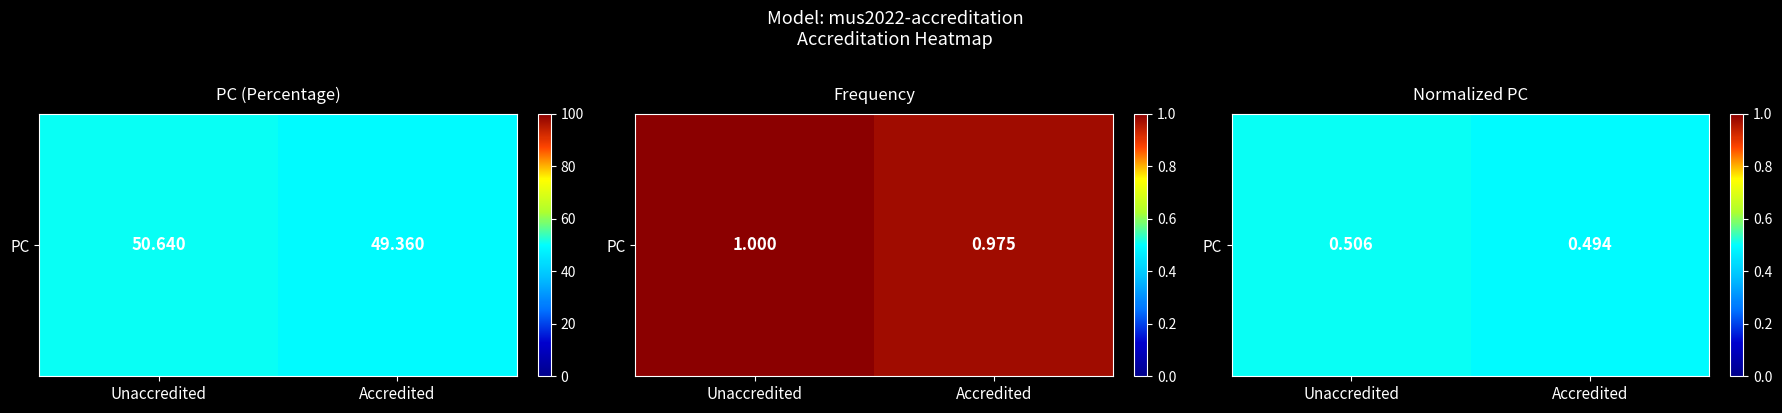

Which has a higher value, Unaccredited or Accredited?

Unaccredited